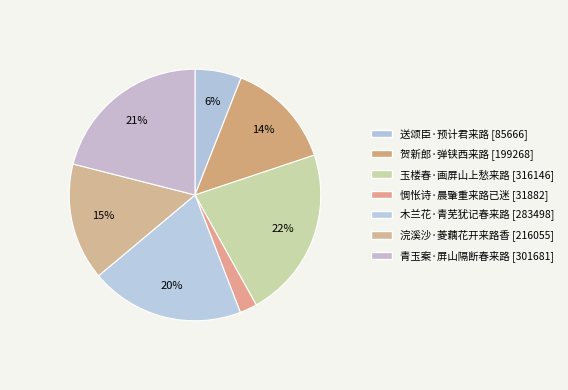

Which category has the biggest portion of the pie?

玉楼春·画屏山上愁来路